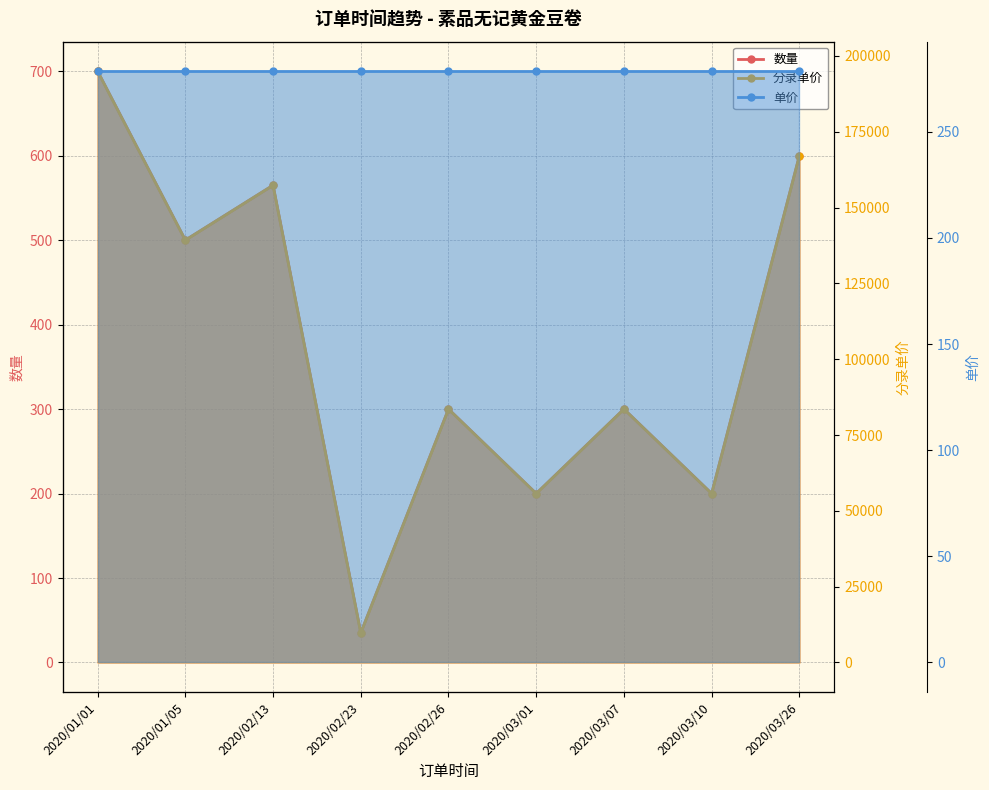

In 分录单价, how many points are lower than both neighbors (excluding endpoints)?

4